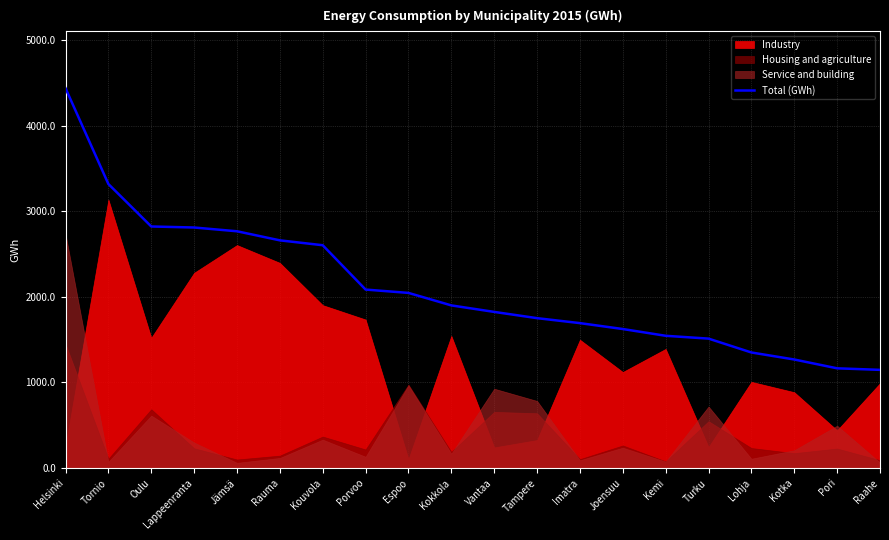

What is the sum of the values at Kotka and Tornio?

4586